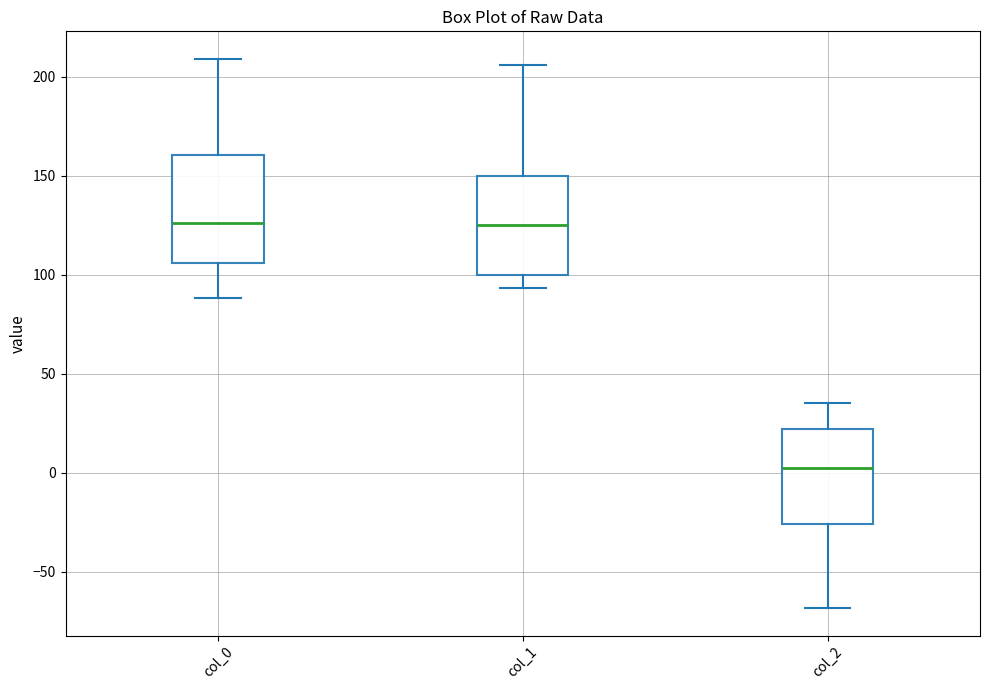

Reading left to right, transcribe this box plot: for each box, give where its median line is, the range the box spans, and where its two whiskers end, as read against the y-axis. The values are not printed on the chart, so give them approximately, as read against the axis.

col_0: median 125, box 105 to 160, whiskers 90 to 210
col_1: median 125, box 100 to 150, whiskers 95 to 205
col_2: median 5, box -25 to 20, whiskers -70 to 35